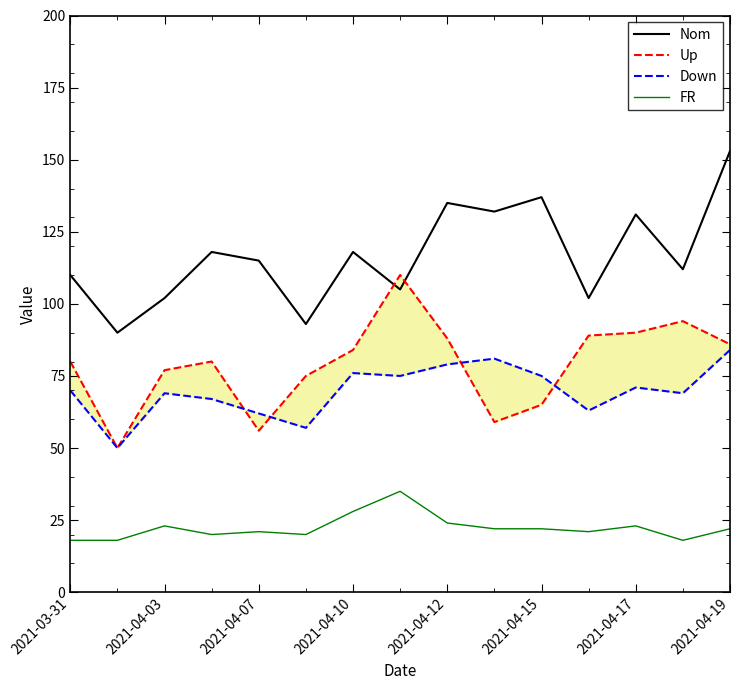

What is the highest value of the Nom series?

153